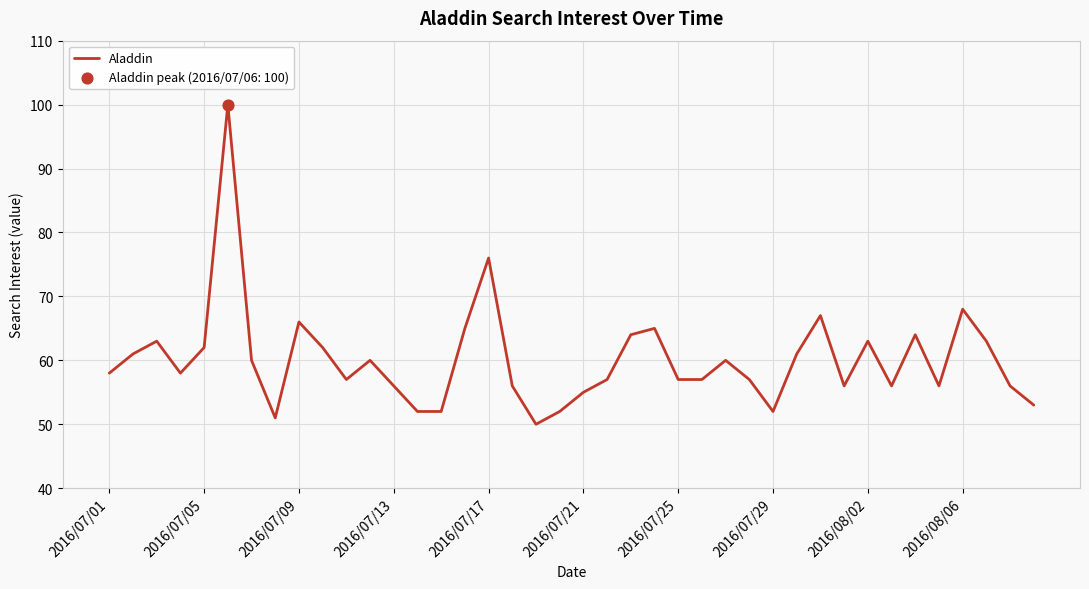

What is the greatest value displayed?

100